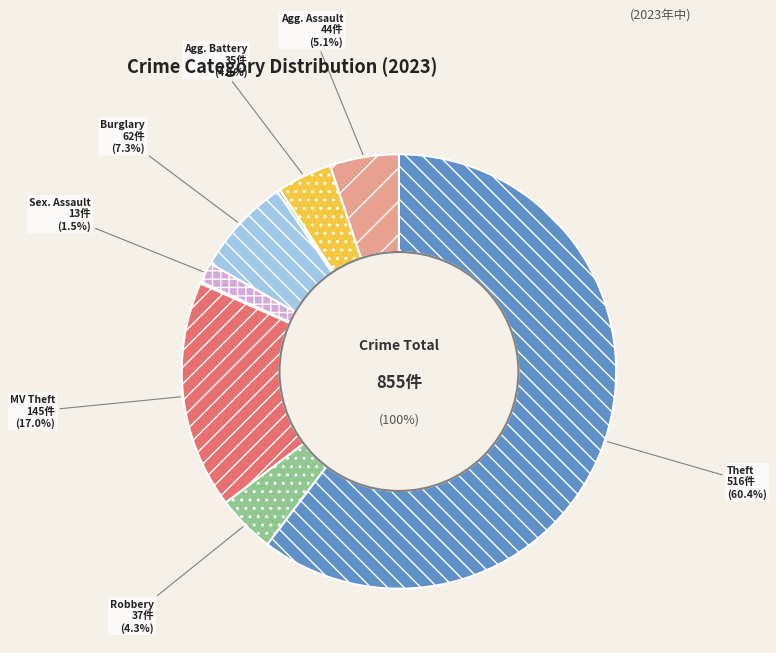

The Homicide slice represents 1% of the pie. True or false?

False